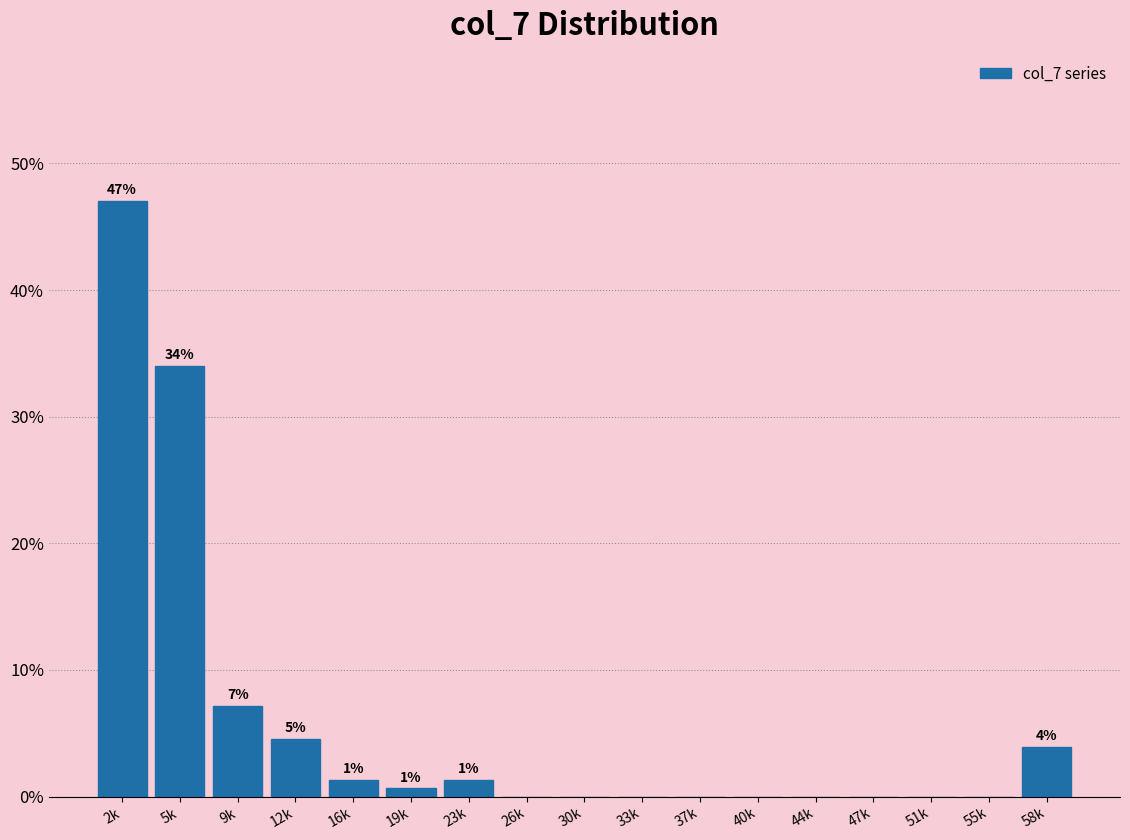

Reading left to right, list all the values displayed in this chart.

2k=47.1	5k=34.0	9k=7.2	12k=4.6	16k=1.3	19k=0.7	23k=1.3	26k=0.0	30k=0.0	33k=0.0	37k=0.0	40k=0.0	44k=0.0	47k=0.0	51k=0.0	55k=0.0	58k=3.9